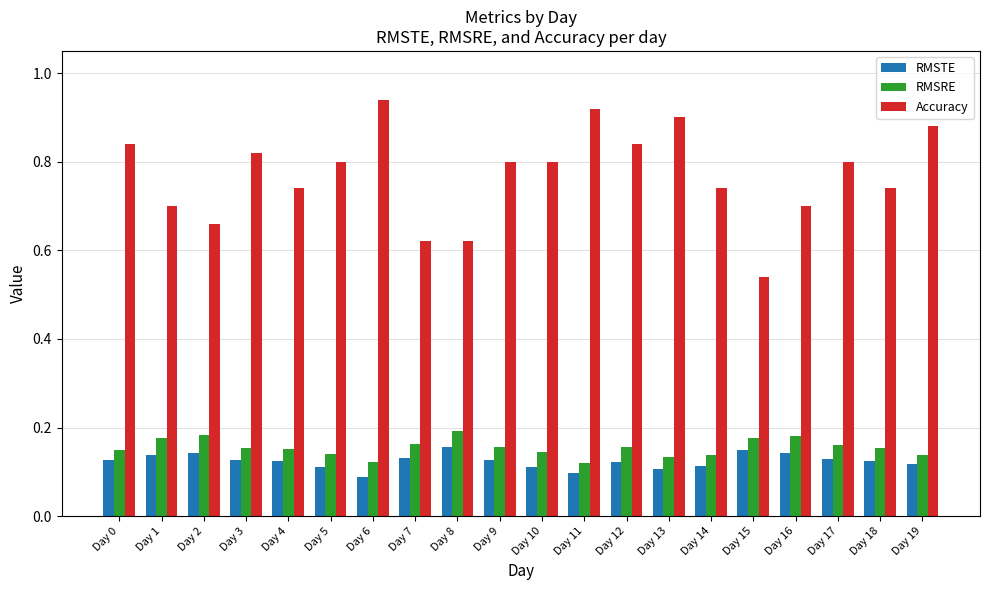

Which series changed the most between Day 7 and Day 13?

Accuracy